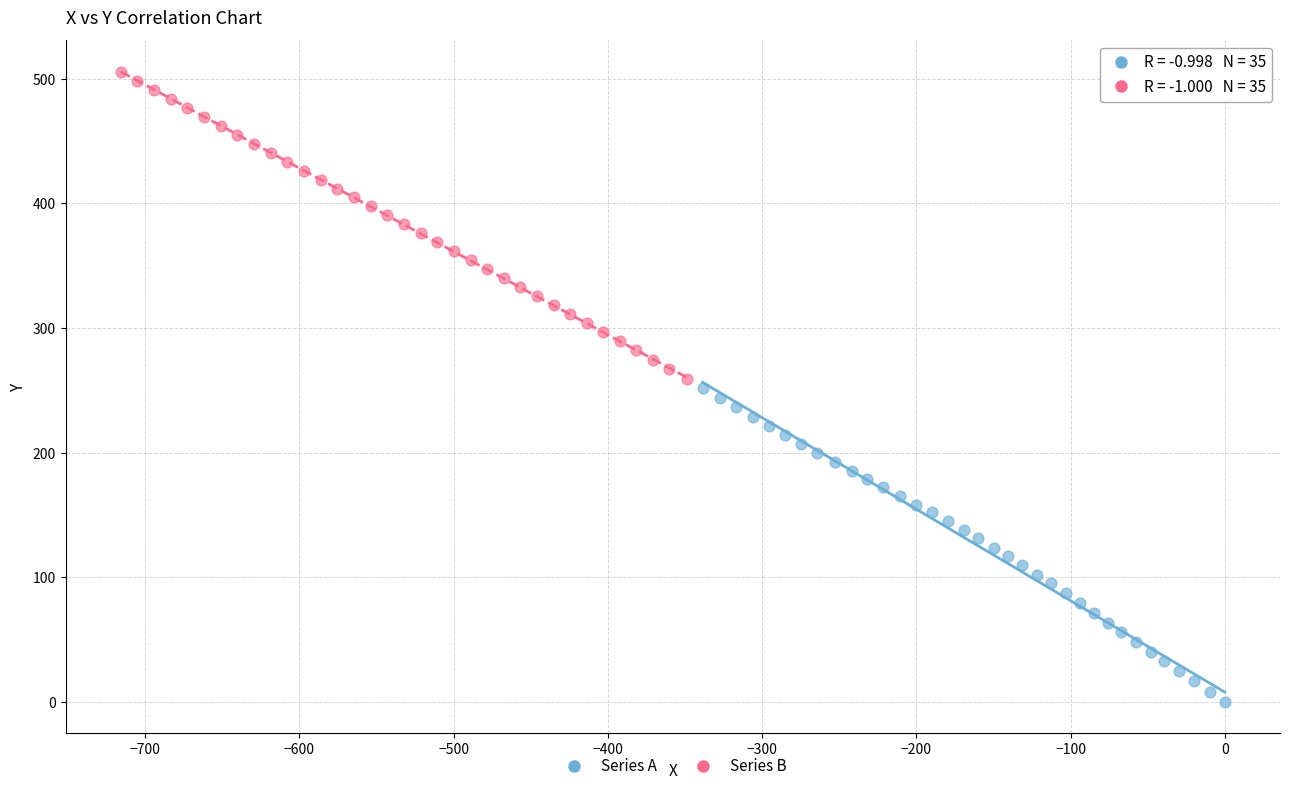

Which series contains the lowest Y value?

Series A